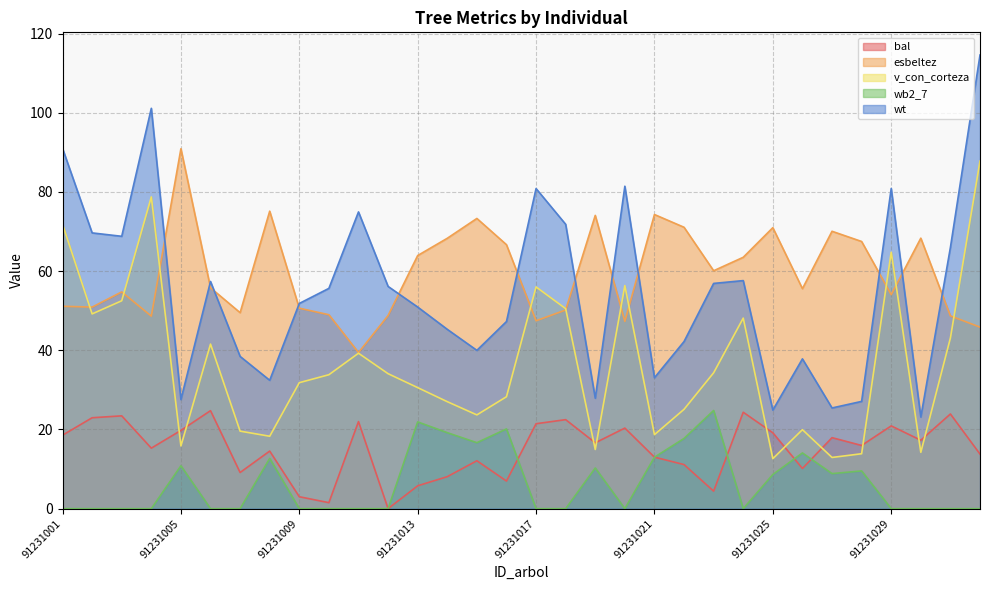

After their last crossing, which series has the higher values: esbeltez or v_con_corteza?

v_con_corteza